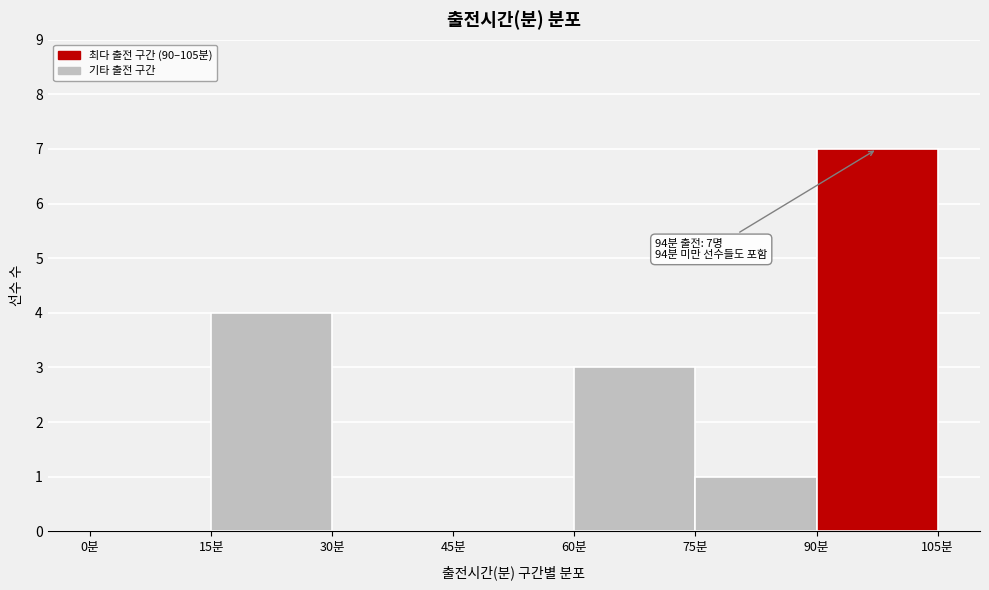

Which range on the x-axis has the tallest bar?

90 to 105